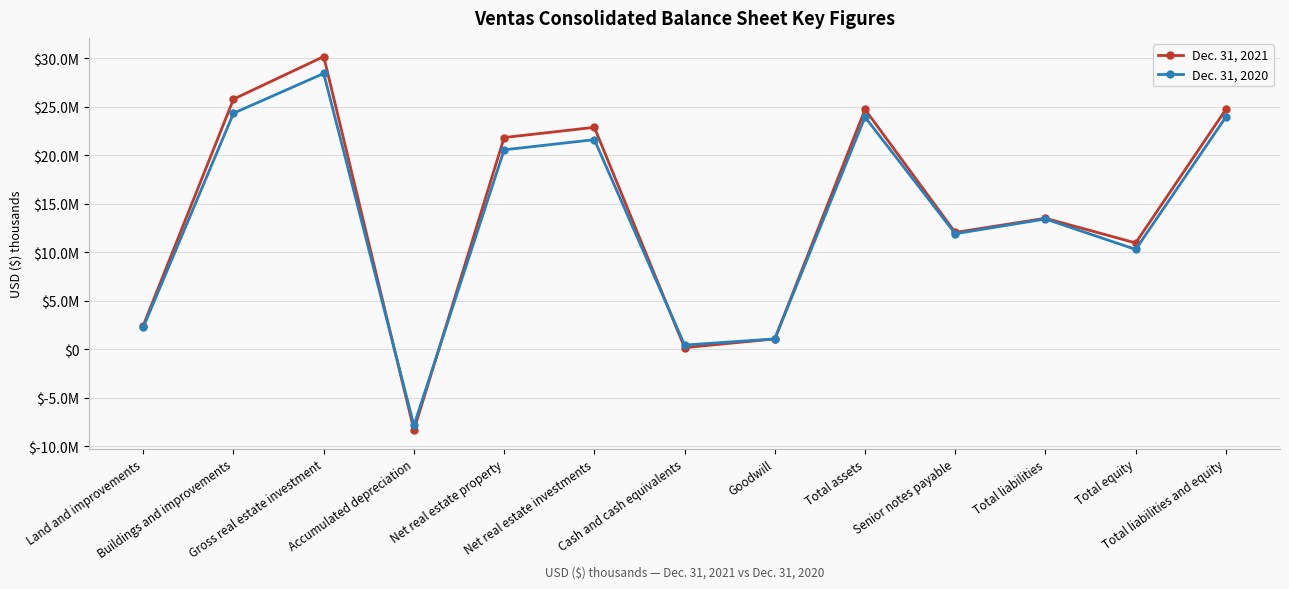

Is this an area chart (filled region under the line)?

No